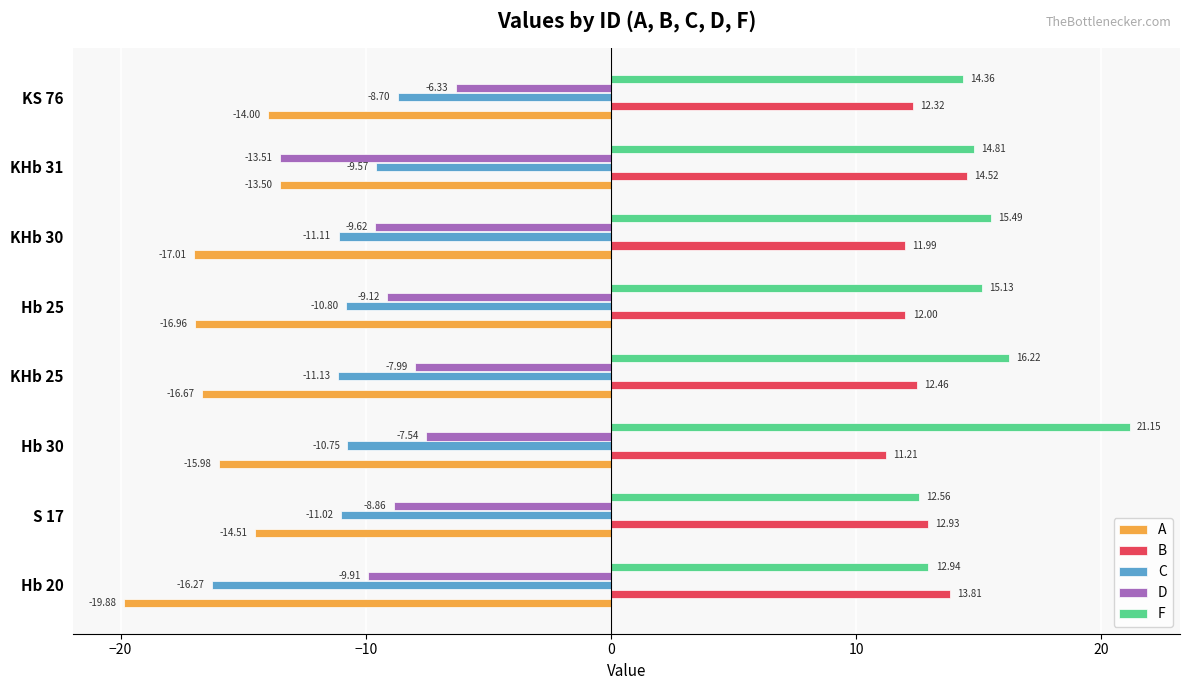

What are all the series names shown in the legend?

A, B, C, D, F